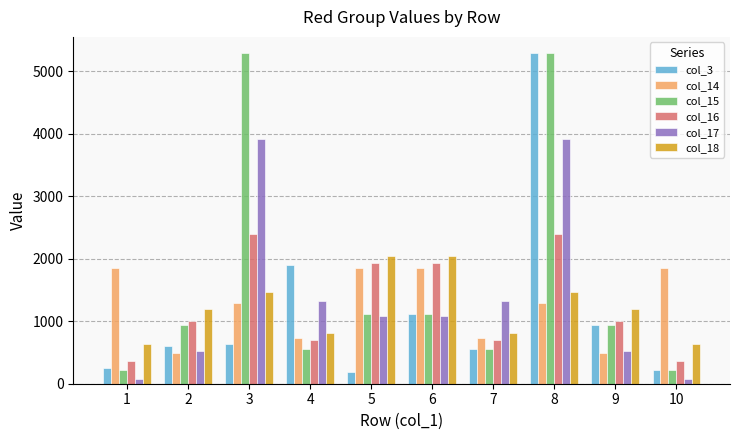

Which series changed the most between 5 and 9?

col_14